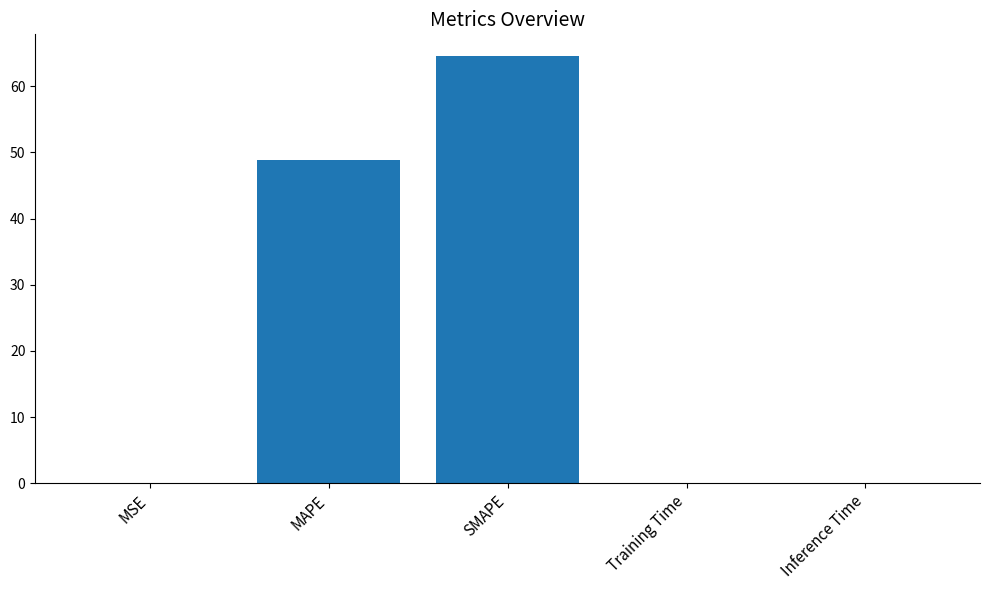

Which has a higher value, Training Time or SMAPE?

SMAPE